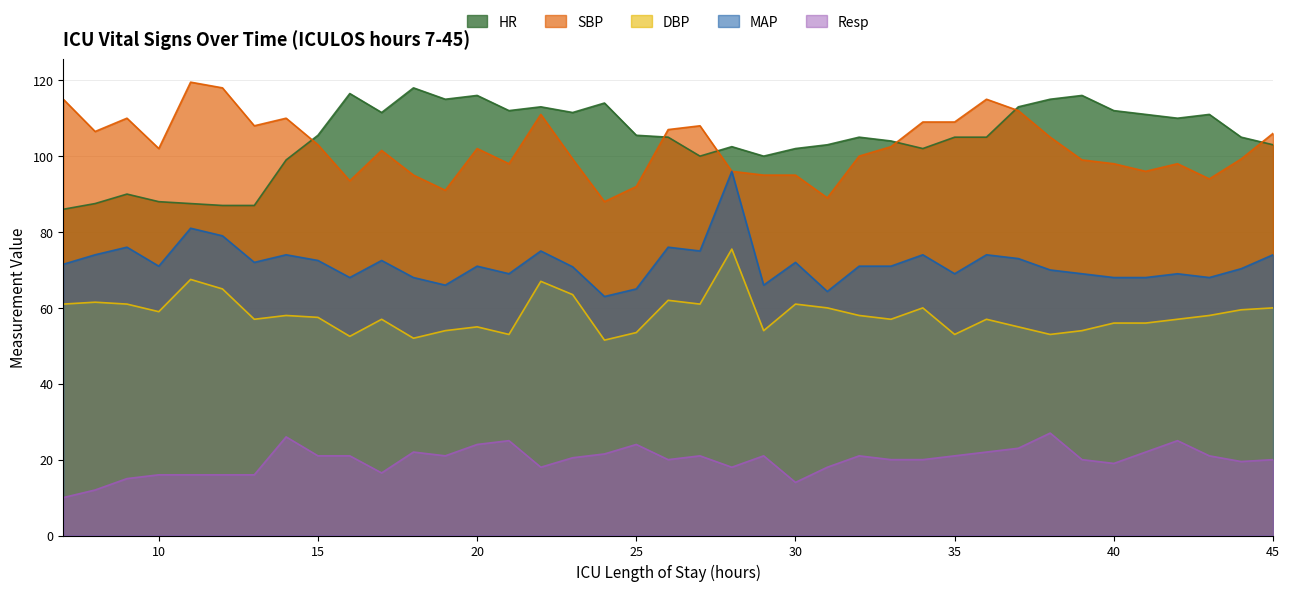

What is the average value of the HR series?

104.6